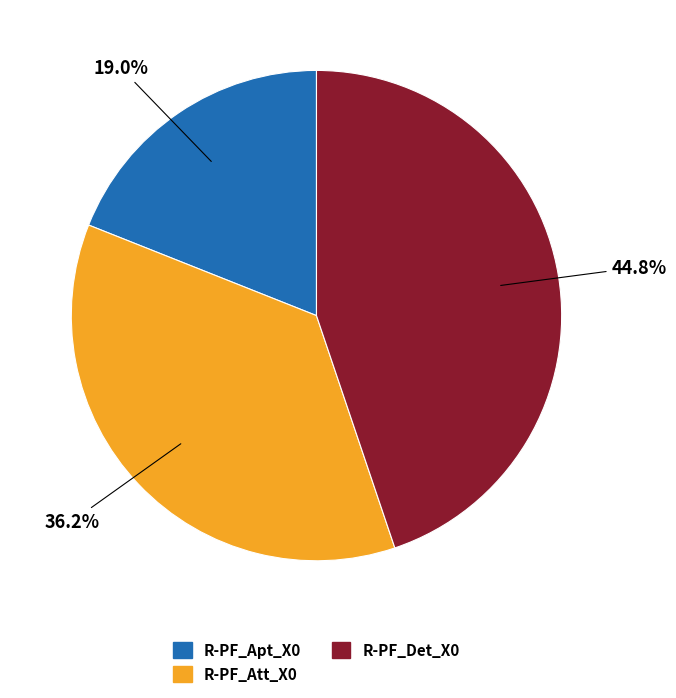

What percentage do R-PF_Apt_X0 and R-PF_Att_X0 together represent?

55.2%